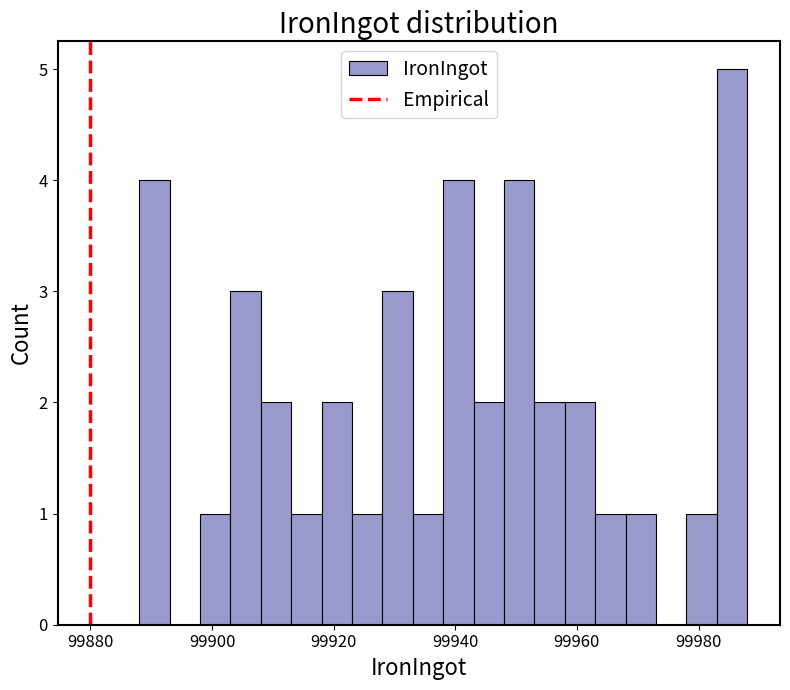

Around what value on the x-axis is the tallest bar? Give the approximate position of its centre, as read against the axis.

99986